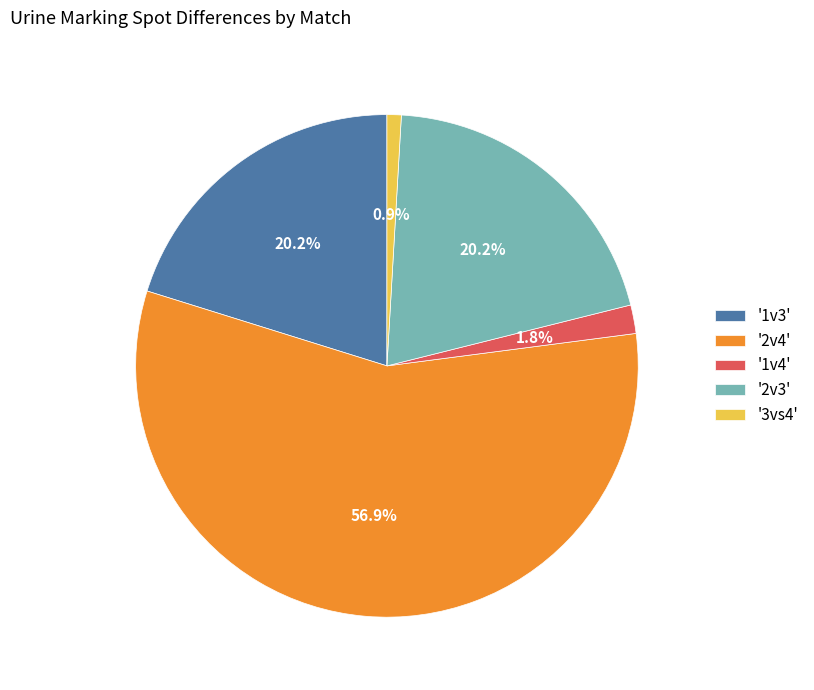

Between '1v3' and '3vs4', which is larger?

'1v3'